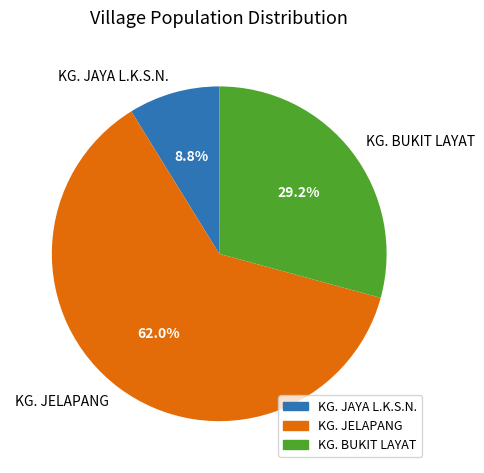

Is it true that KG. BUKIT LAYAT is 34% of the pie?

False